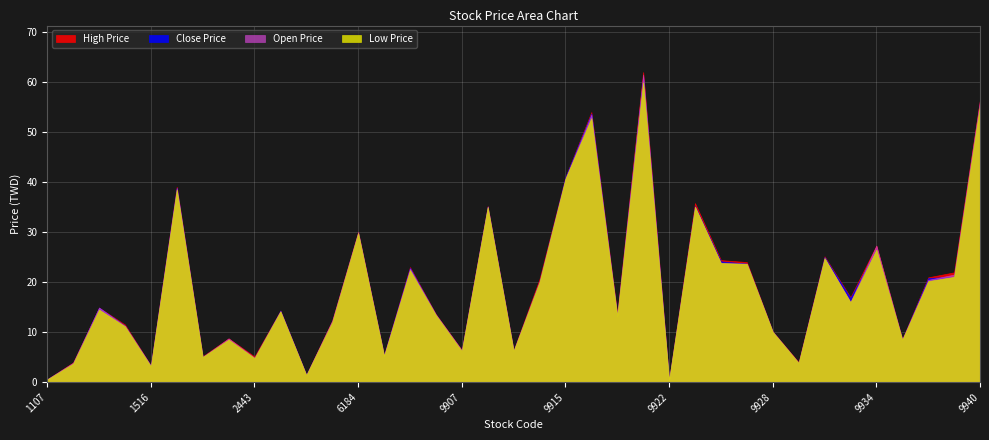

The Close Price series shows 14.3 at 2514. True or false?

True